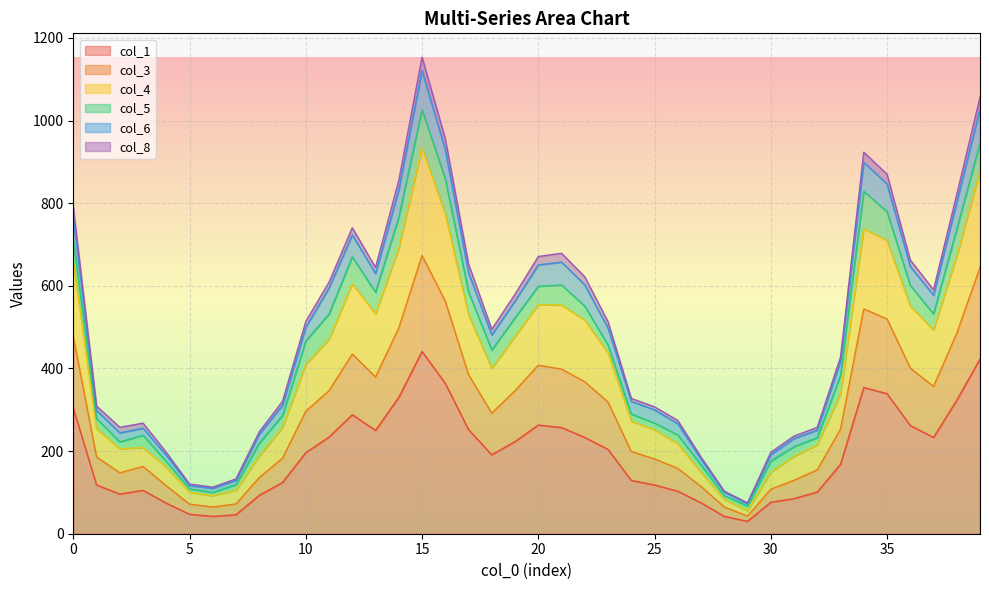

What is the value of the col_4 point at the 8th from the left?

105.5